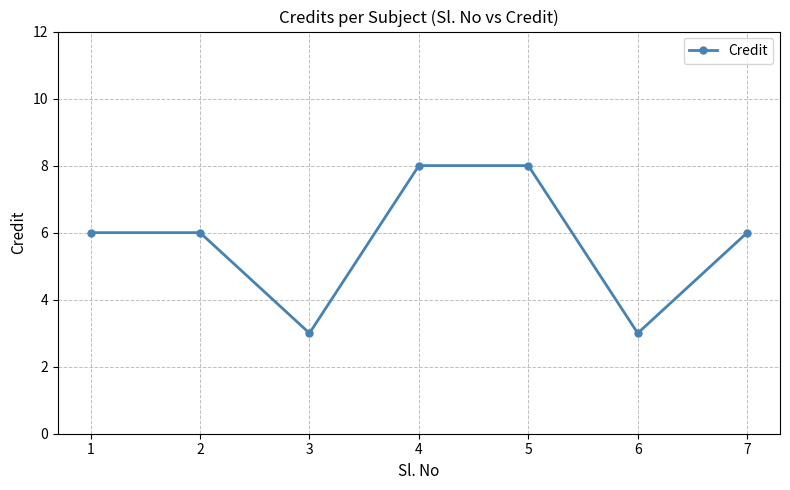

What is the change in value from 3 to 4?

+5